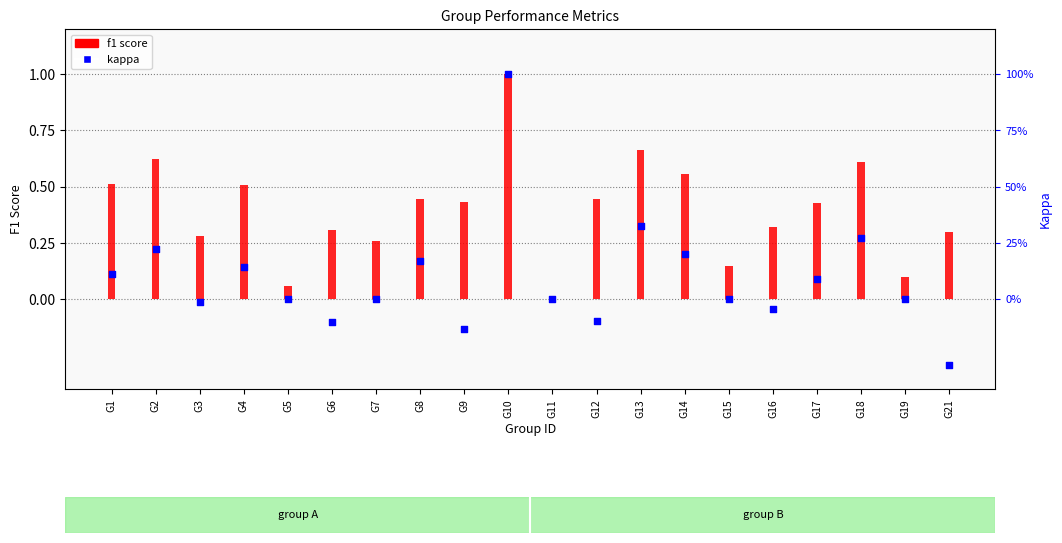

Which series has the largest total across all categories?

f1 score